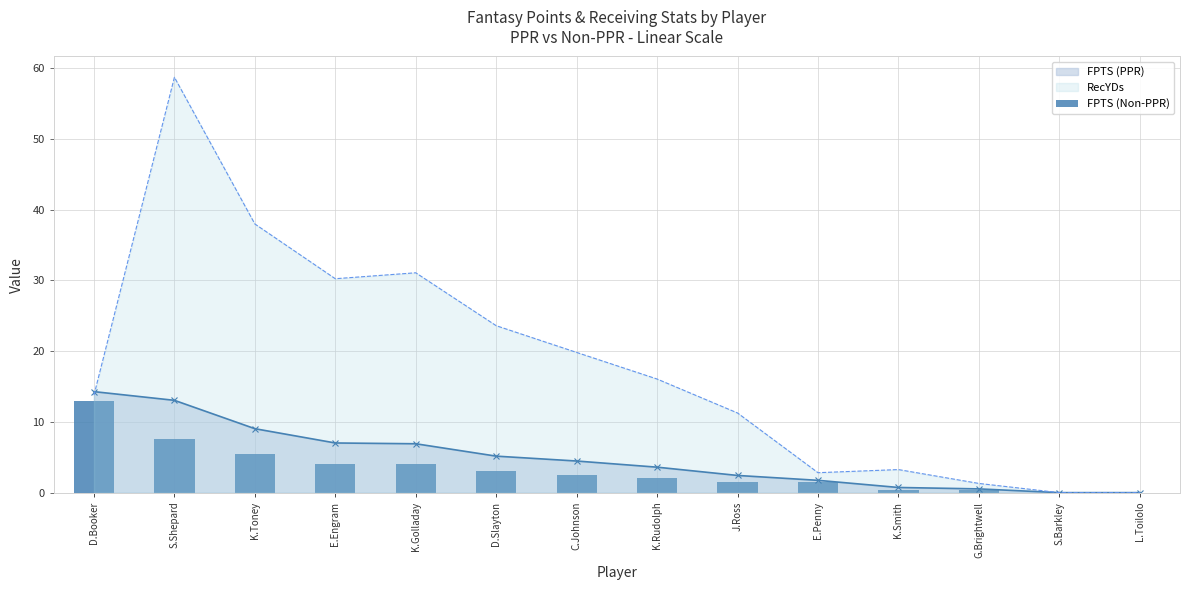

True or false: the data shows 2.4 at E.Penny.

False